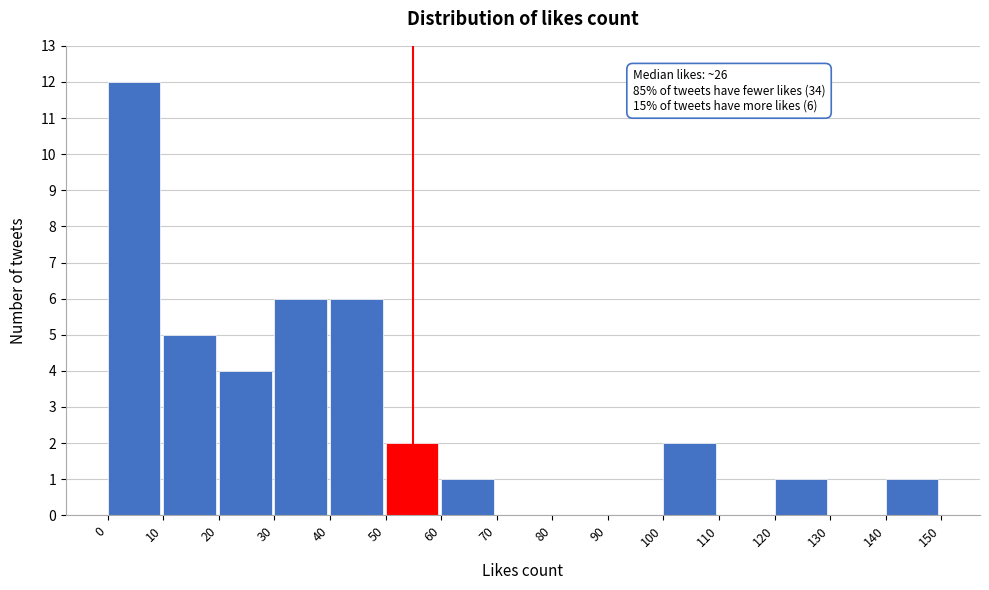

Which range on the x-axis has the tallest bar?

0 to 10